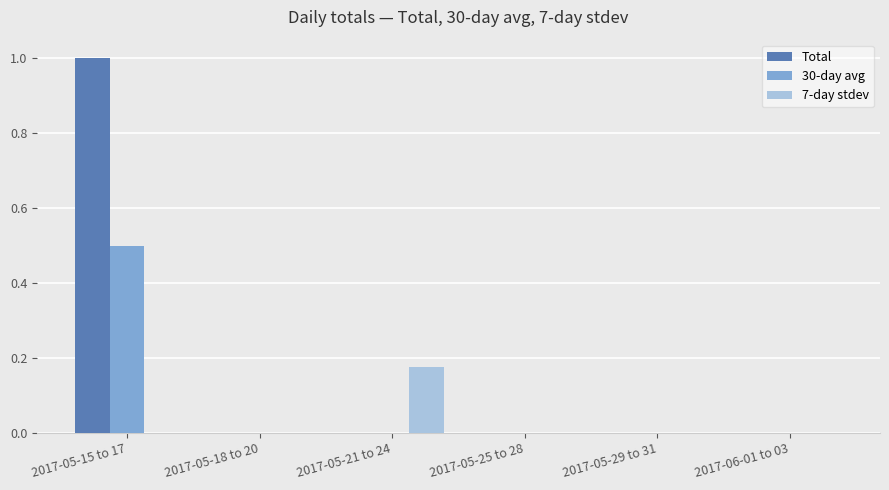

Which series has the largest total across all categories?

Total